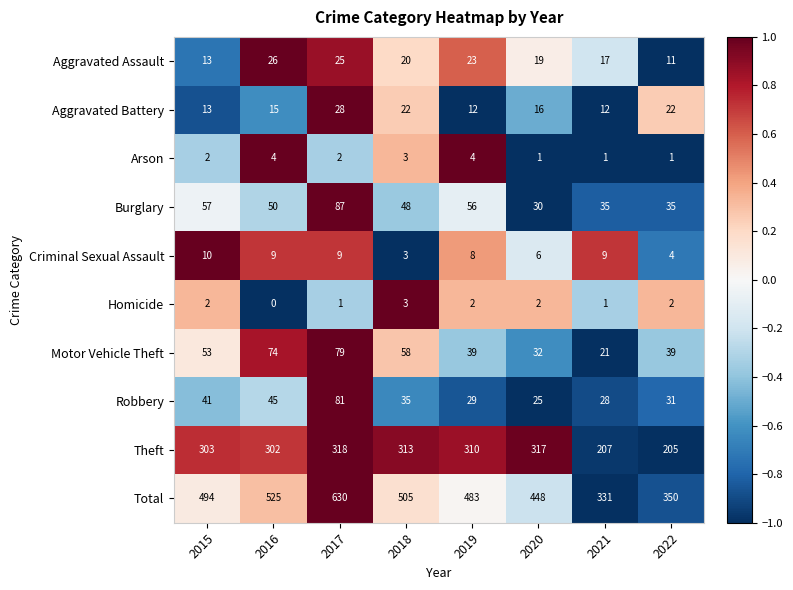

At which category does the chart reach its minimum across all series?

2016